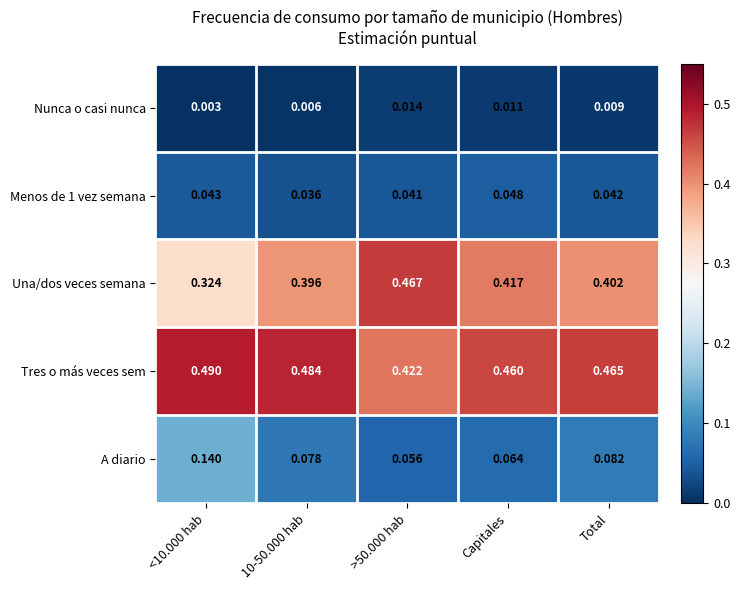

Rank the series at <10.000 hab from highest to lowest value.

Tres o más veces sem, Una/dos veces semana, A diario, Menos de 1 vez semana, Nunca o casi nunca